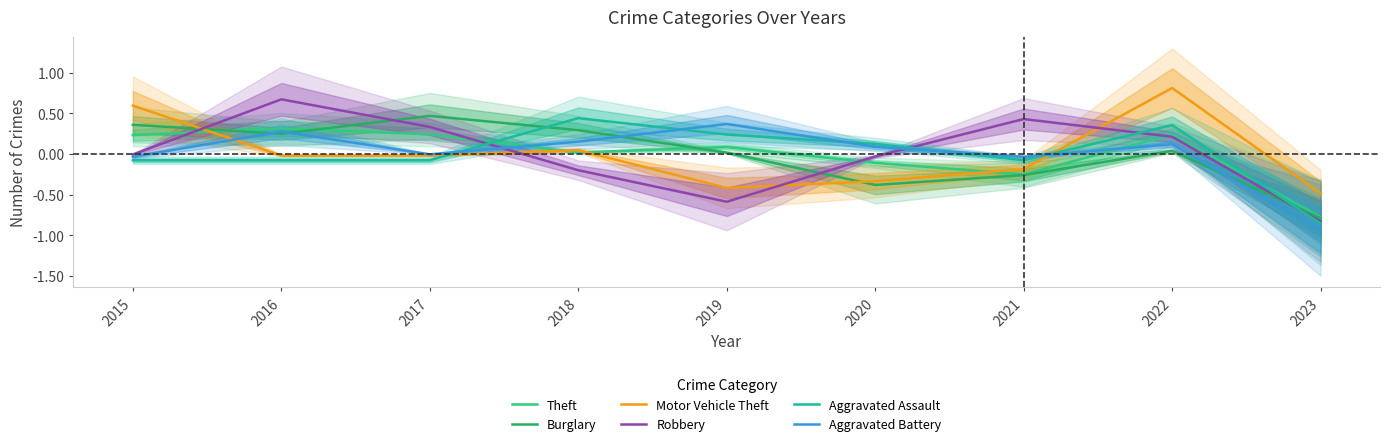

Reading right to left, what are all the values shown in this chart?

Theft: -0.8	0.2	-0.3	-0.1	0.1	0.0	0.2	0.3	0.2
Burglary: -0.8	0.0	-0.3	-0.4	0.0	0.3	0.5	0.2	0.4
Motor Vehicle Theft: -0.5	0.8	-0.2	-0.3	-0.4	0.0	-0.0	-0.0	0.6
Robbery: -0.8	0.2	0.4	-0.0	-0.6	-0.2	0.3	0.7	-0.0
Aggravated Assault: -0.9	0.4	-0.1	0.1	0.2	0.4	-0.1	-0.1	-0.1
Aggravated Battery: -0.9	0.1	-0.0	0.1	0.4	0.2	-0.0	0.3	-0.0